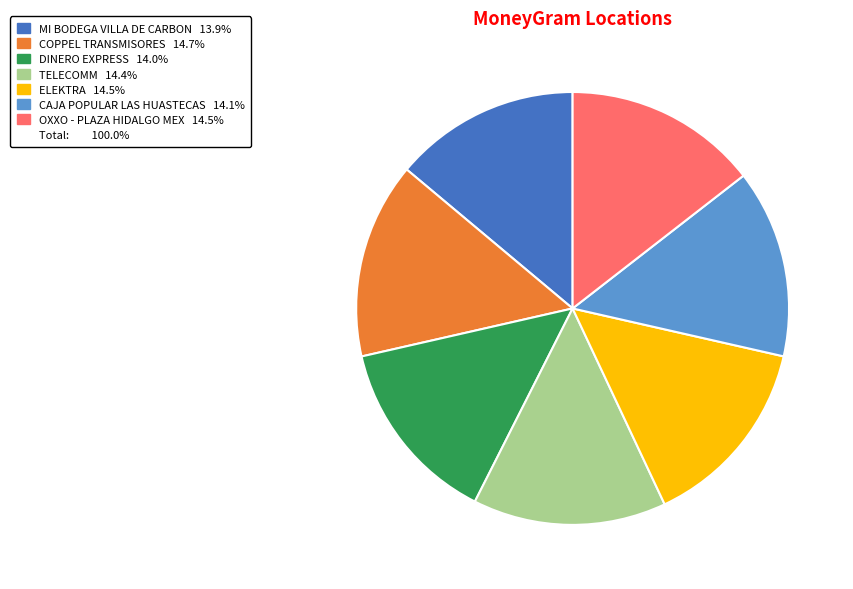

Is there any slice that represents more than half of the pie?

No